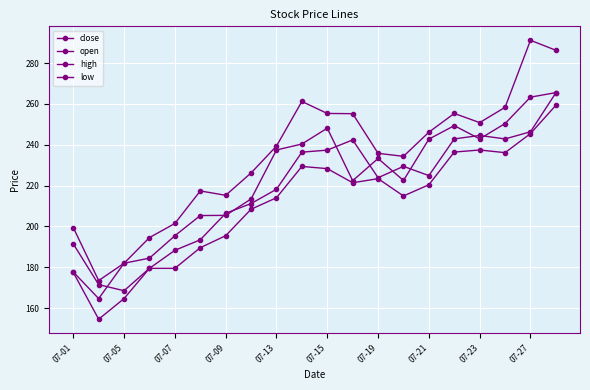

How many data points in high are less than 239?

10